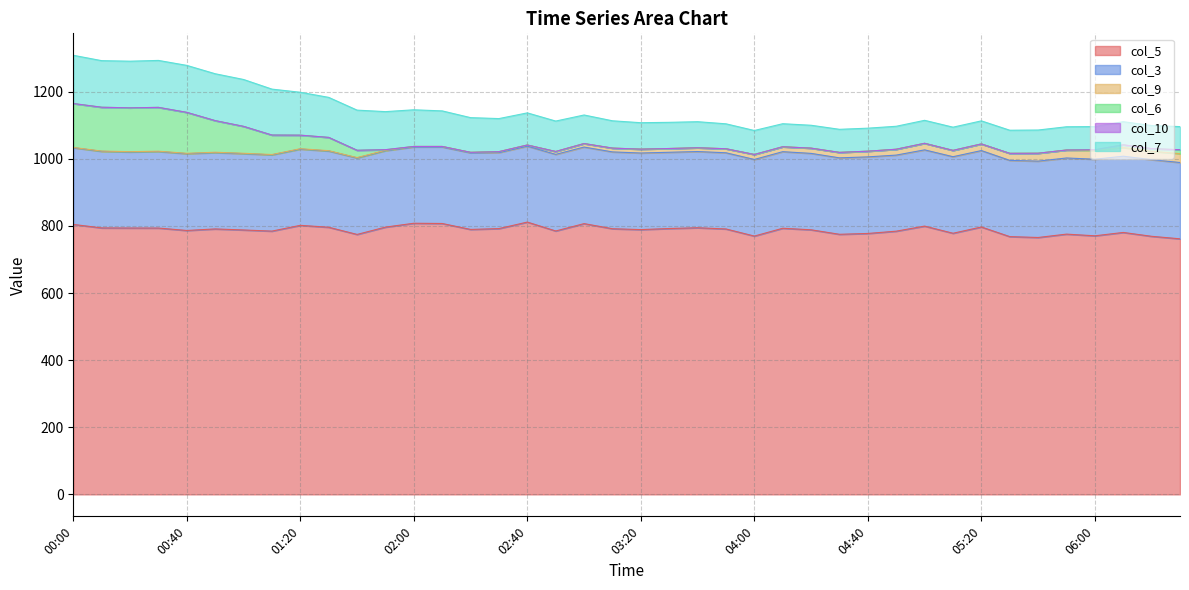

True or false: col_10 and col_3 cross at least once.

False